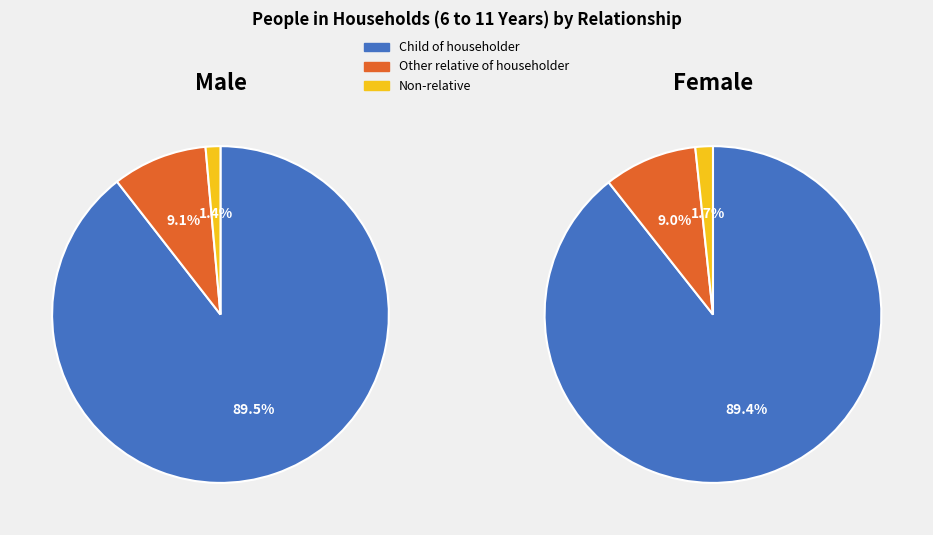

Combined, what portion of the pie is Male and Female?

100.0%